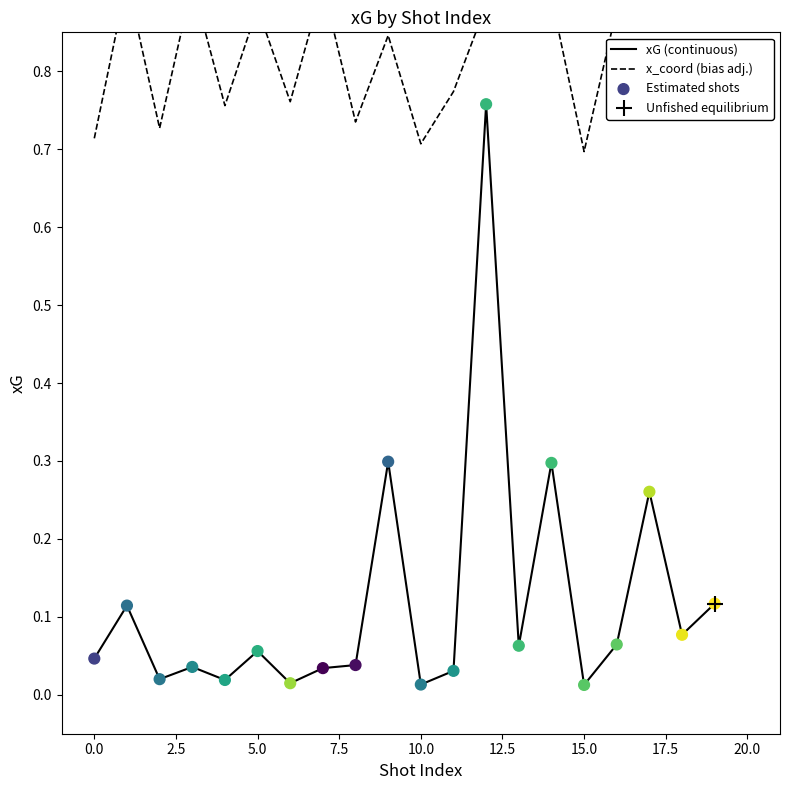

At which category is the sum across all series the highest?

12